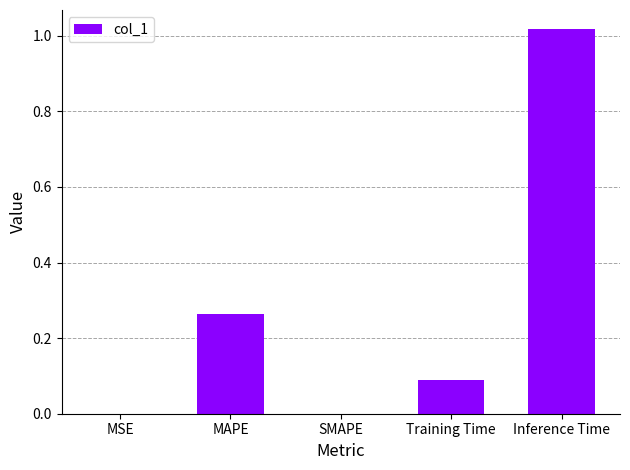

Is it true that the value at SMAPE is 0.0?

True